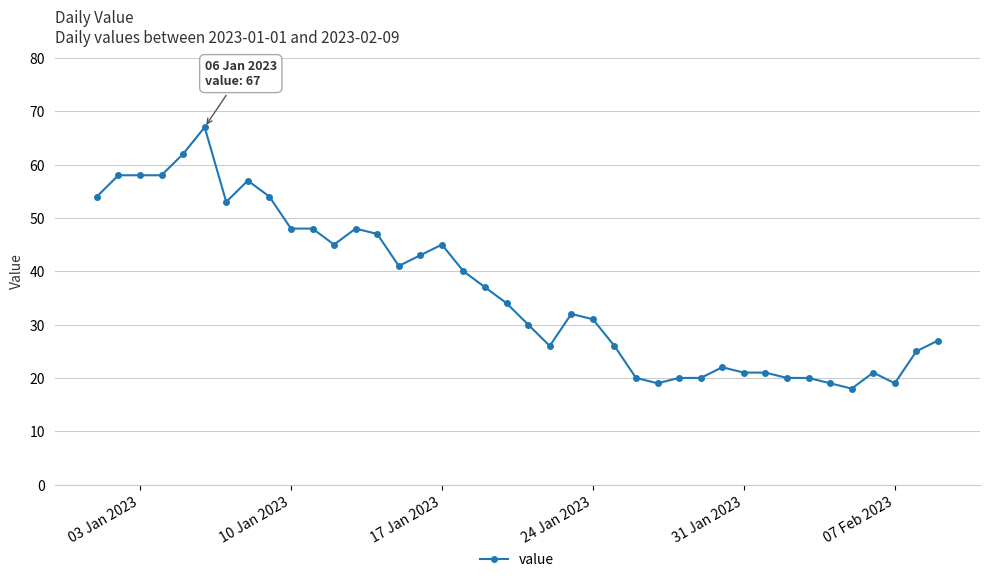

What is the sum of all values?

1454